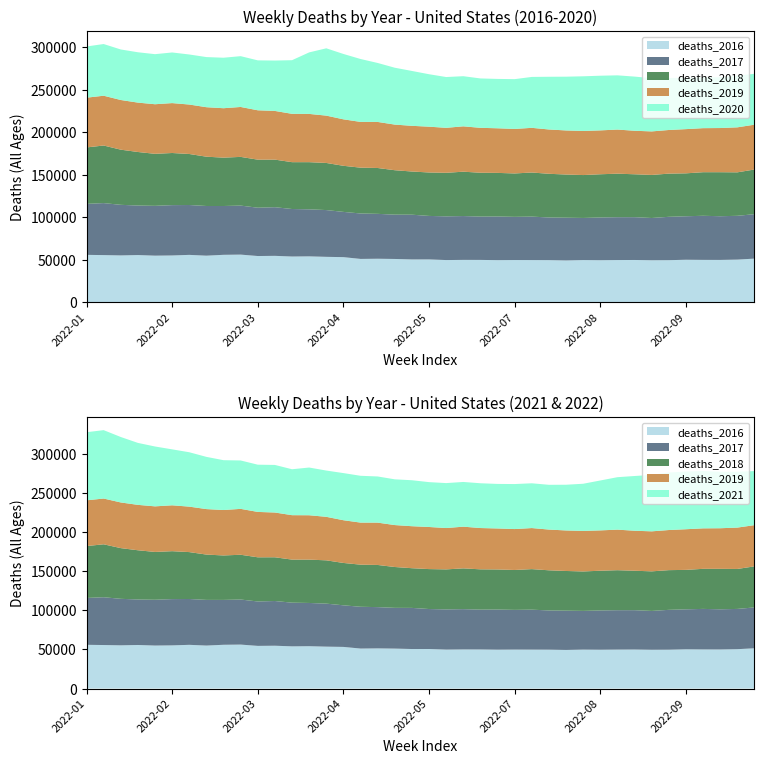

Reading left to right, transcribe all the data shown in this chart.

deaths_2016_all_ages: 55937	55654	55280	55709	54995	55222	55912	54975	55982	56225	54566	54772	53980	54170	53603	53254	51162	51373	51108	50554	50586	49823	50026	49995	49718	49844	49789	49730	49374	49809	49648	49829	49920	49598	49685	50192	50029	49983	50357	51512
deaths_2017_all_ages: 59890	61108	59444	58174	58530	59155	58596	58376	57354	57590	56772	57157	55832	55262	54967	53171	53391	52749	52074	52572	51091	51366	51513	50915	51313	50746	51085	50124	50222	49487	50204	50360	50290	49655	50952	51100	51815	51353	51458	52229
deaths_2018_all_ages: 66334	67661	64808	62918	61120	61242	59945	57933	56824	57236	56453	55904	55038	55412	55347	54152	53840	53877	52210	50737	51052	51157	52119	51507	51218	50997	51817	51332	50727	50409	50794	51124	50420	50585	50741	50426	51214	51714	51083	52478
deaths_2019_all_ages: 58461	58506	58373	58031	58276	58650	58114	58143	58082	58665	58020	57214	56800	56710	55625	54616	53767	54118	53611	53687	53822	52856	53297	52789	52422	52317	52498	52070	51800	51800	51554	51847	51127	51152	51284	51954	51750	51905	52880	52680
deaths_2020_all_ages: 60167	60731	59358	59157	58829	59476	58810	58907	59330	59692	58667	59212	63020	72287	79088	76801	73907	69294	66811	64479	61623	59680	58907	58024	57994	58504	59816	61940	63173	64242	64232	63713	63640	62560	61103	60246	59660	59737	60610	59802
deaths_2021_all_ages: 87068	87413	83675	79197	76512	71513	69513	66739	63696	61859	60371	60811	58699	60994	59145	60254	59831	59010	58466	58755	57336	57457	57155	57239	56924	57524	57213	57210	58433	60313	63795	67043	69955	72182	73519	73737	73312	72182	71346	69133